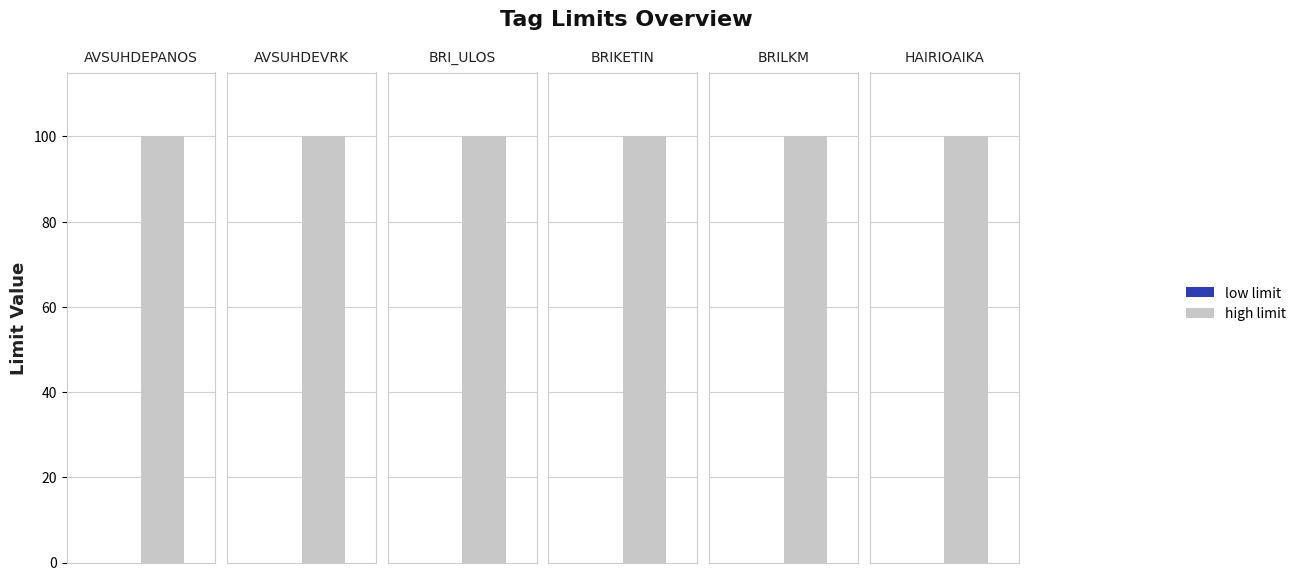

How many bars are there in each group?

2